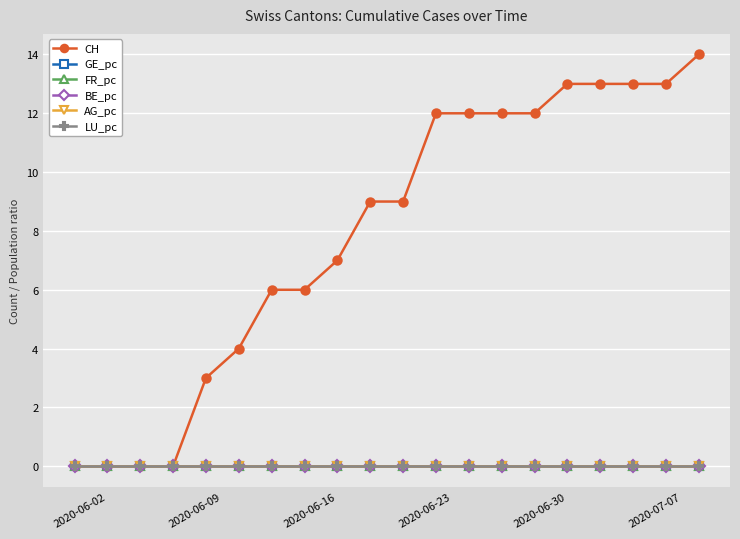

Does the chart have visible grid lines?

Yes